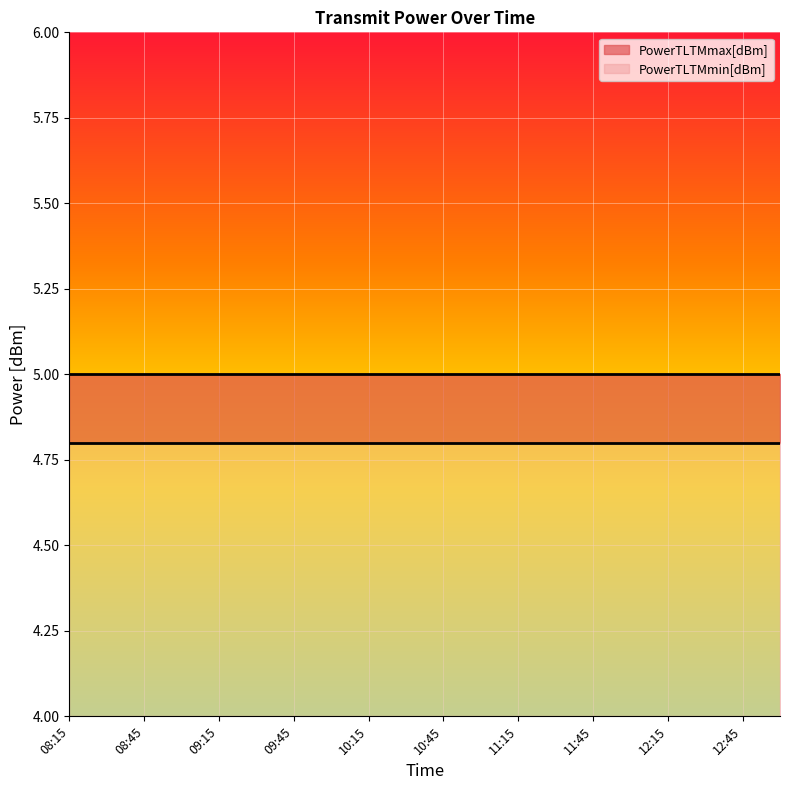

Reading left to right, what are all the values shown in this chart?

PowerTLTMmax[dBm]: 5.0	5.0	5.0	5.0	5.0	5.0	5.0	5.0	5.0	5.0	5.0	5.0	5.0	5.0	5.0	5.0	5.0	5.0	5.0	5.0
PowerTLTMmin[dBm]: 4.8	4.8	4.8	4.8	4.8	4.8	4.8	4.8	4.8	4.8	4.8	4.8	4.8	4.8	4.8	4.8	4.8	4.8	4.8	4.8